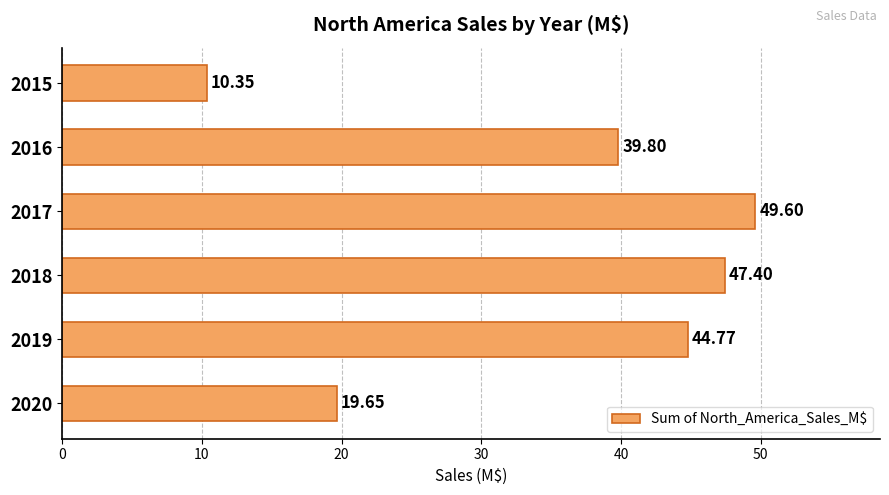

What is the difference between the values at 2020 and 2015?

9.3